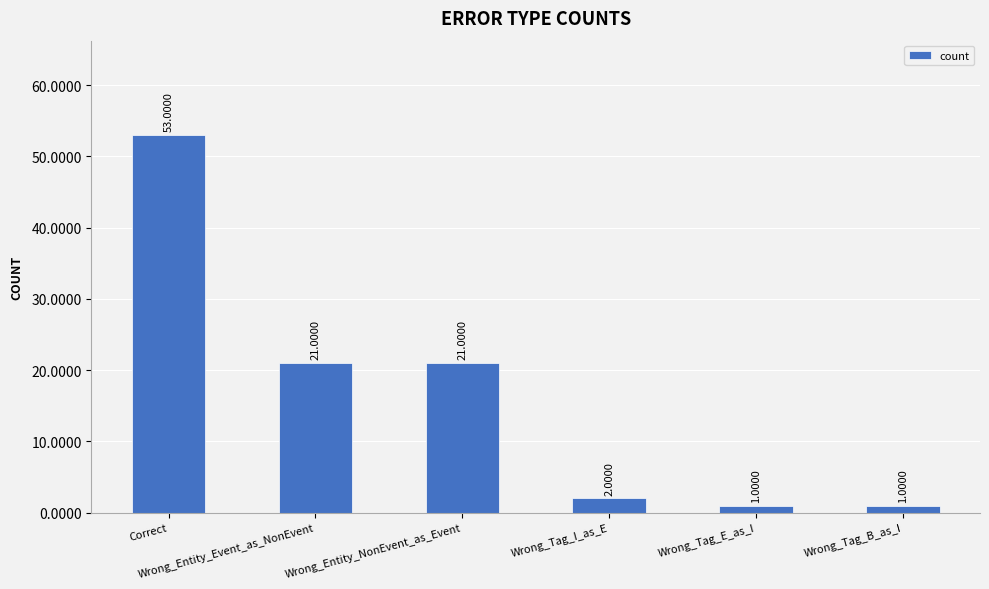

How many categories are shown in the chart?

6